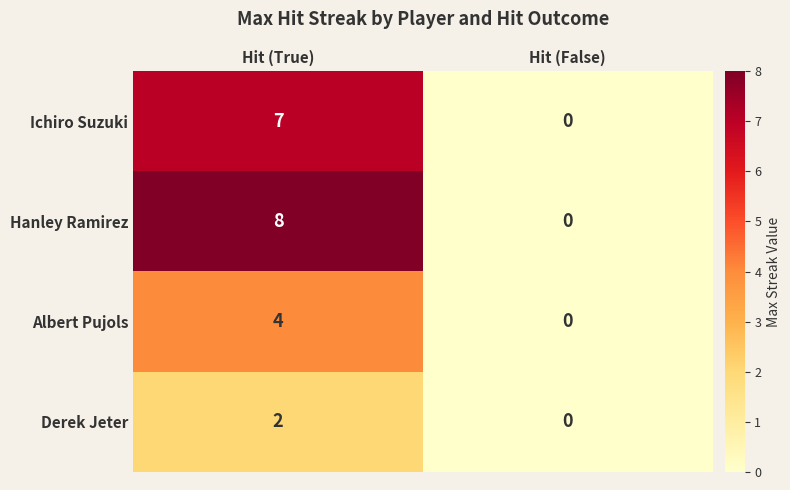

At which label does Hanley Ramirez reach its peak?

Hit (True)